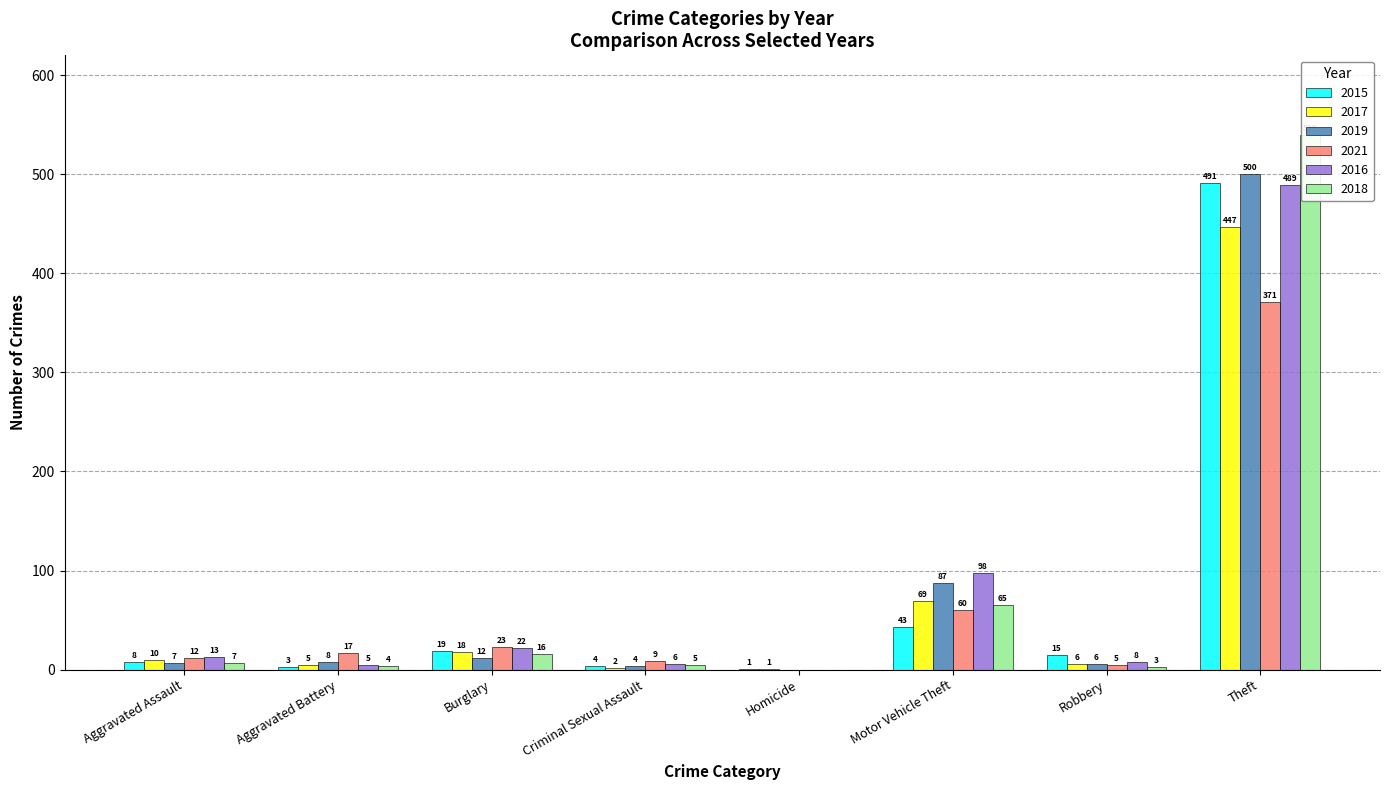

What is the difference between the maximum and minimum values in the 2016 series?

489